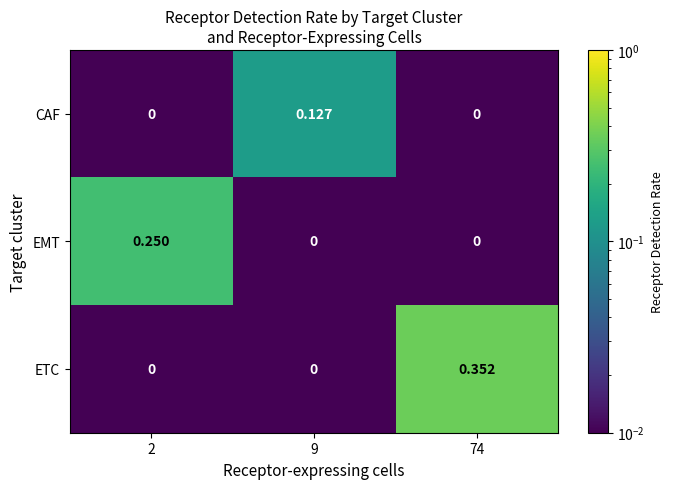

At which category is the sum across all series the highest?

74